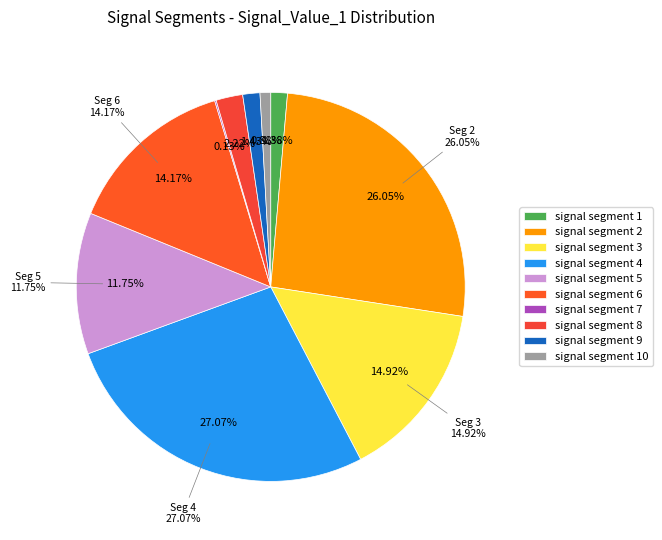

What is the smallest slice in the pie chart?

signal segment 7